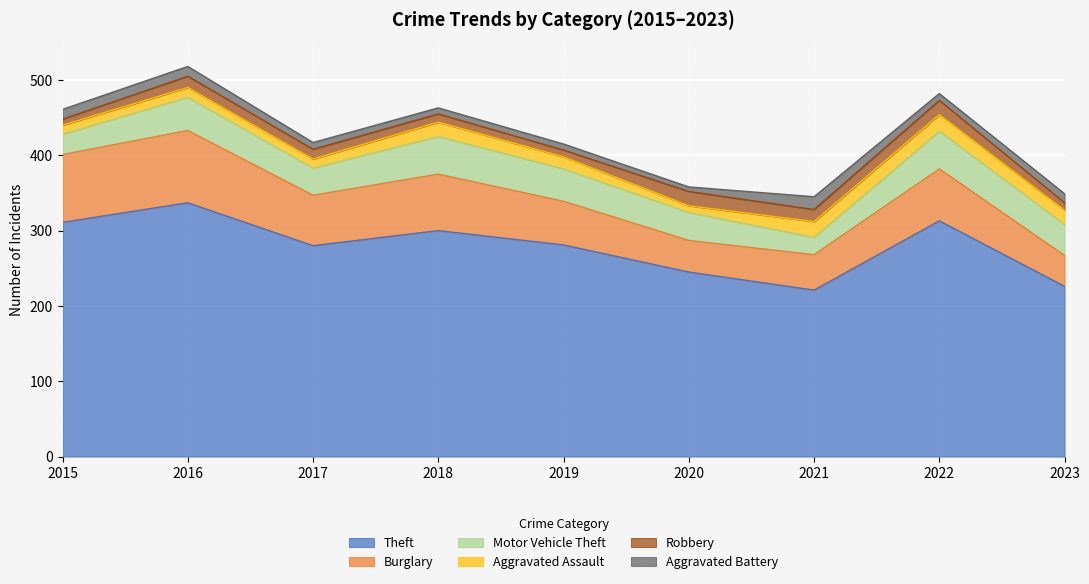

How many data points in Theft are above 281?

4